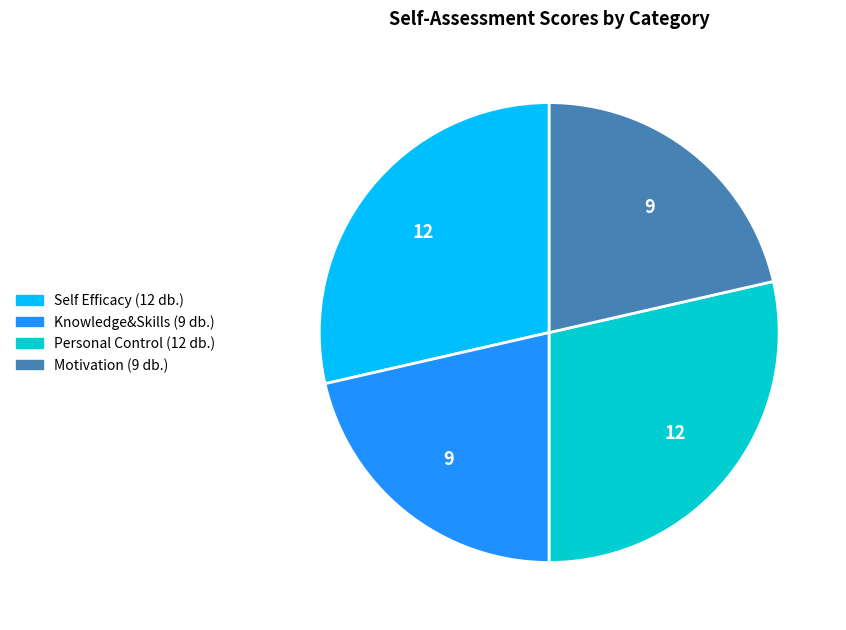

Is there a majority slice in this chart?

No